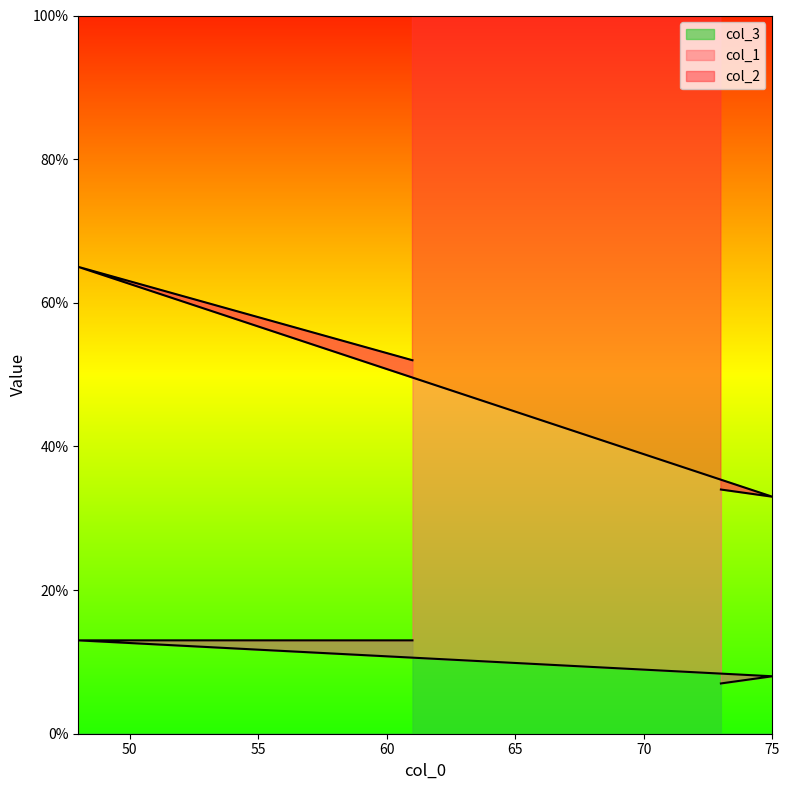

Rank the series by their maximum value, from lowest to highest.

col_2, col_1